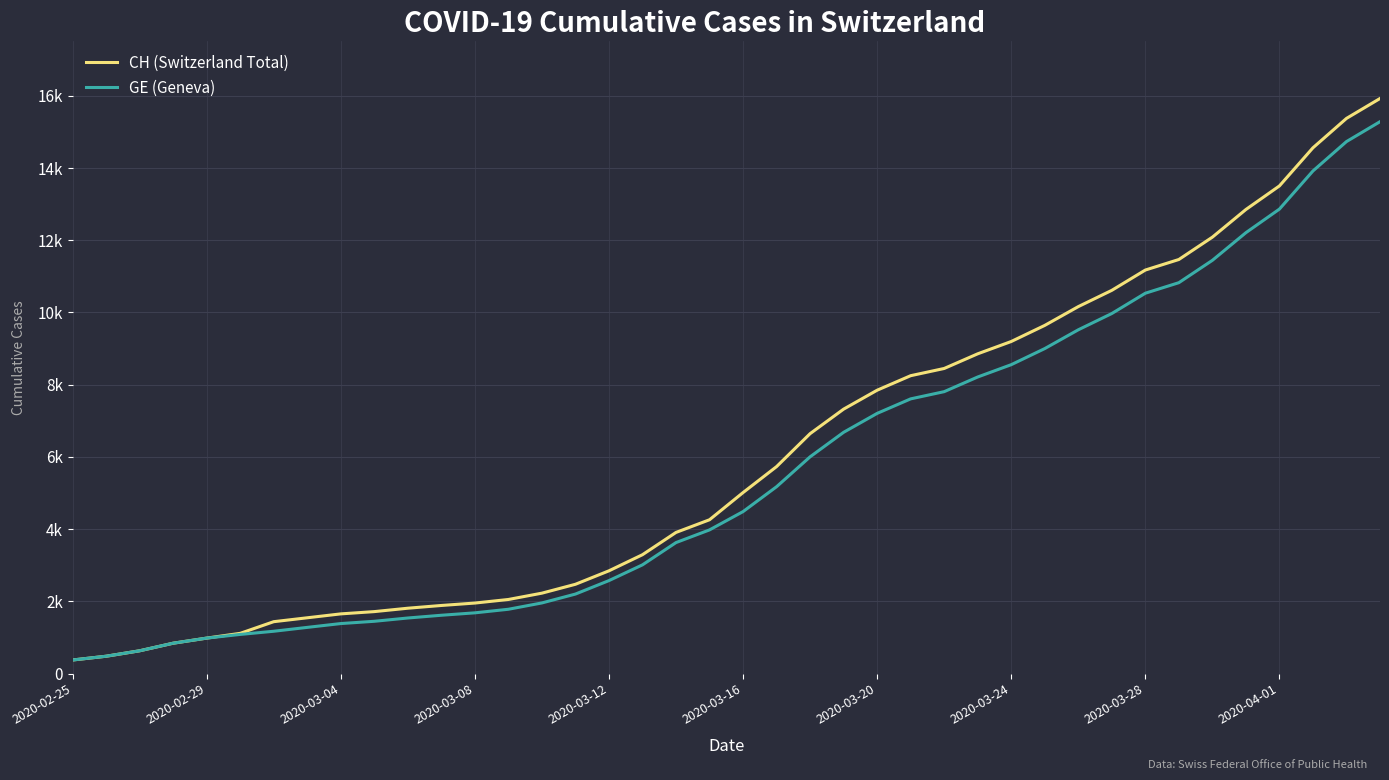

Does the chart display data point markers on the line(s)?

No